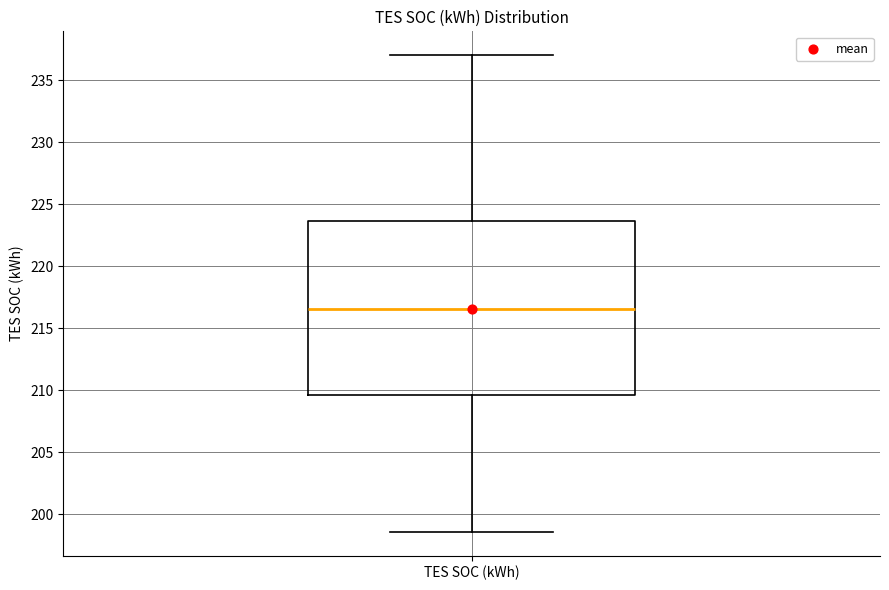

Where is the upper edge of the box for TES SOC (kWh) on the y-axis? The values are not printed on the chart, so give them approximately, as read against the axis.

223.5